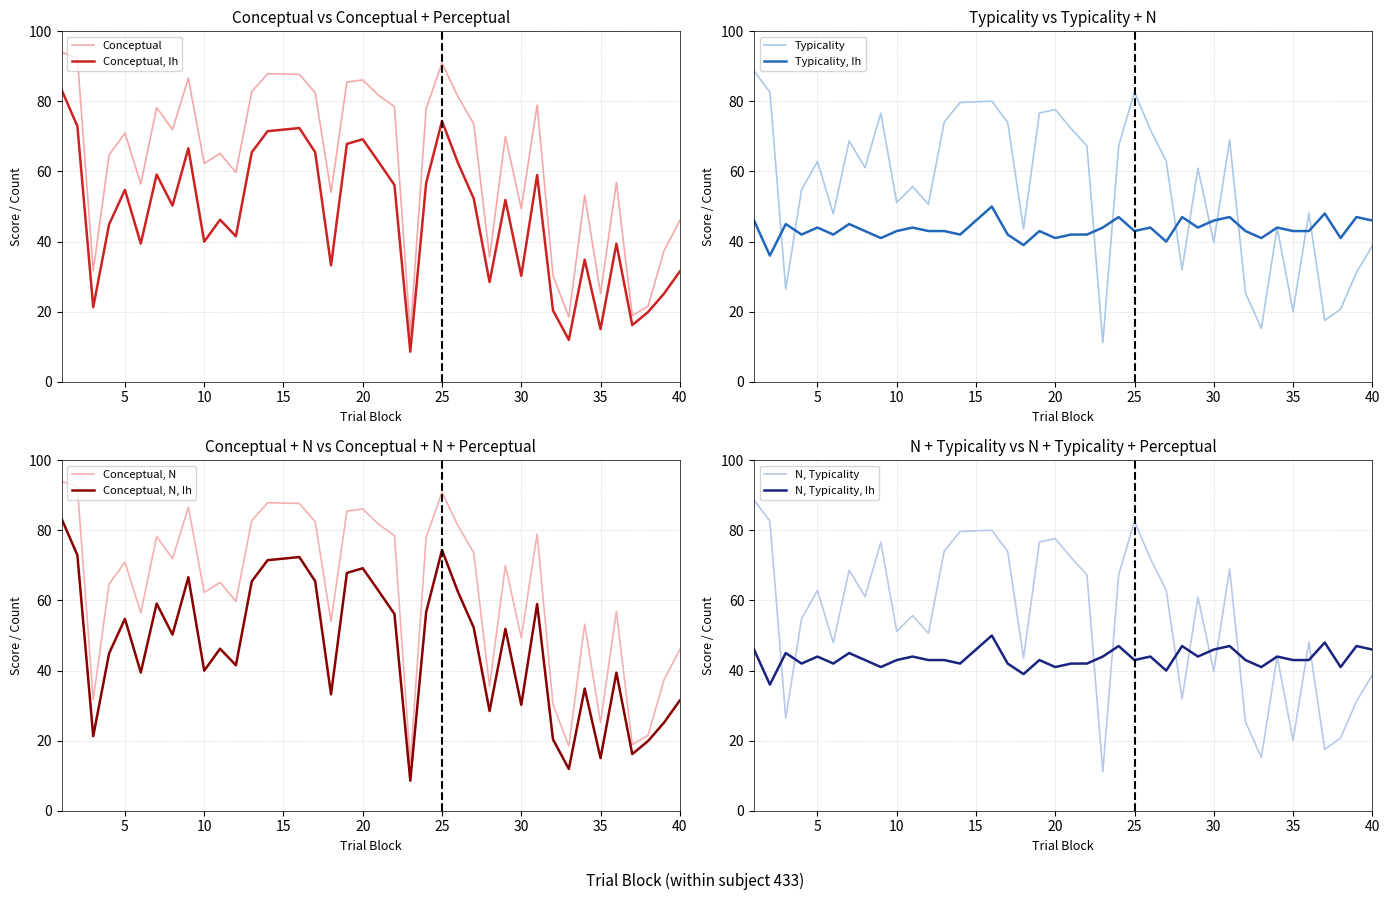

Is this an area chart (filled region under the line)?

No